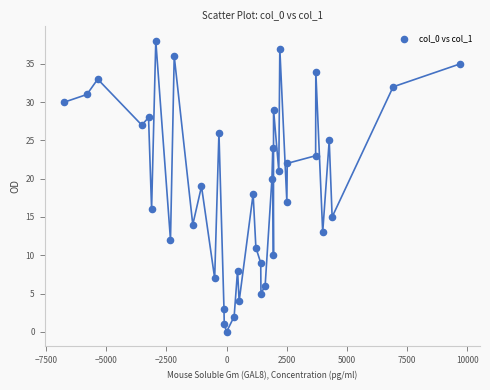

How many points are shown in the scatter plot?

39